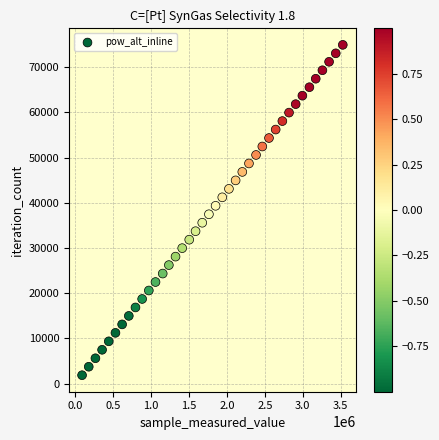

How many points are shown in the scatter plot?

40